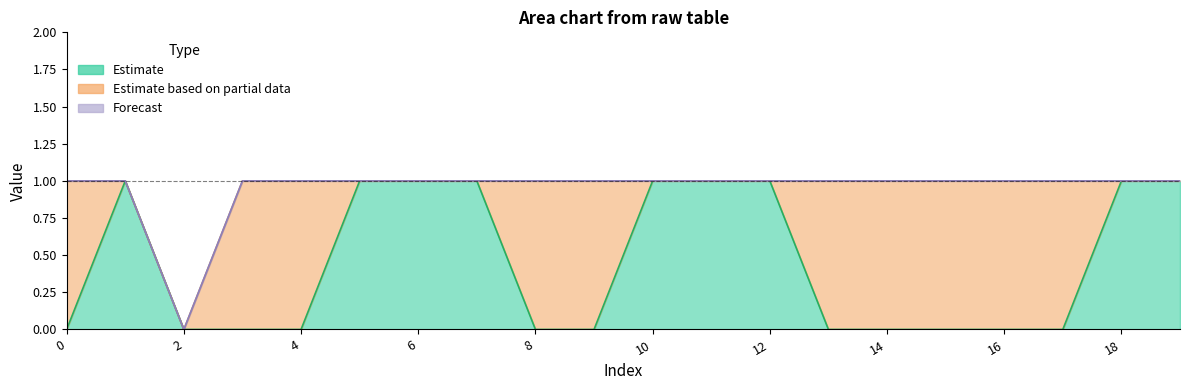

How many lines are shown in the chart?

6